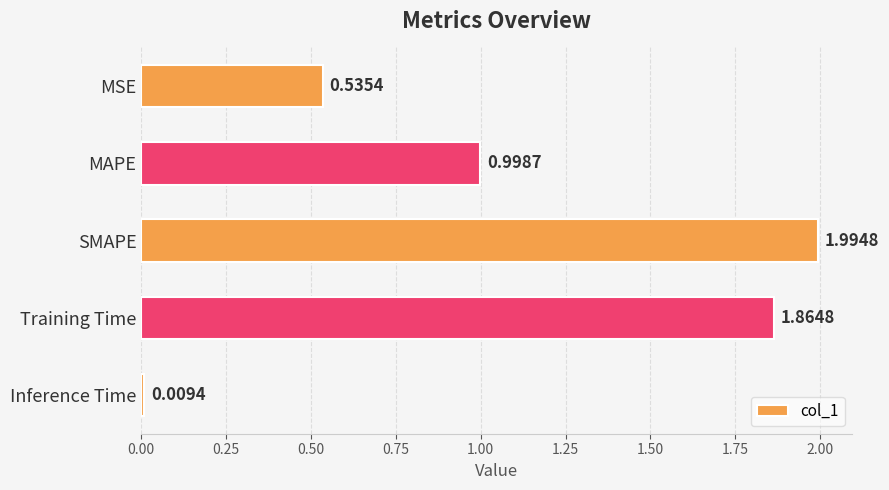

What is the difference between the second highest and second lowest values?

1.3